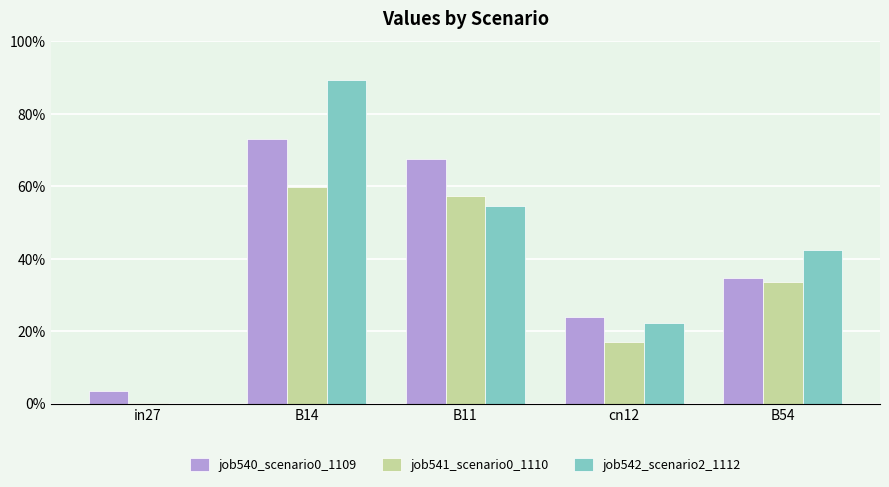

Where is job541_scenario0_1110 nearest to the value 0?

in27